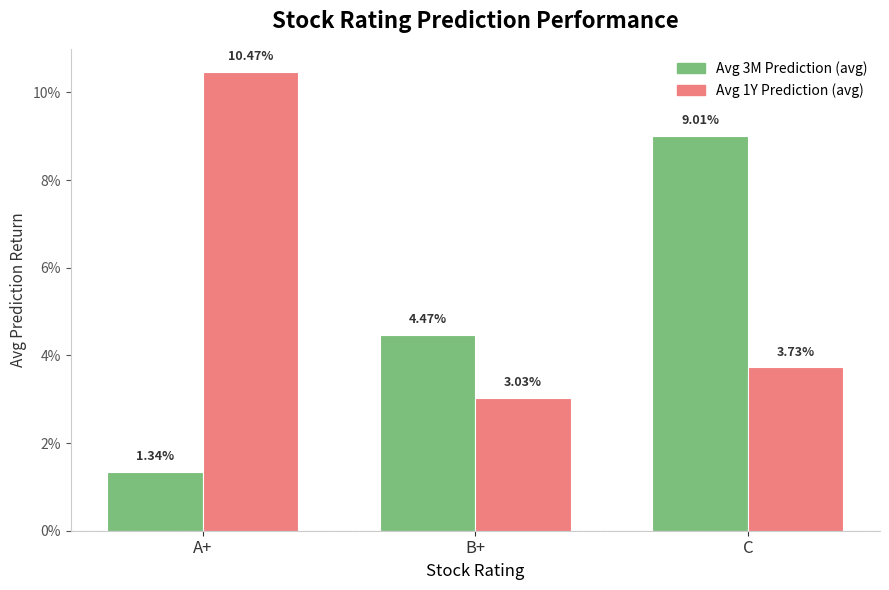

Does the chart contain stacked bars?

No